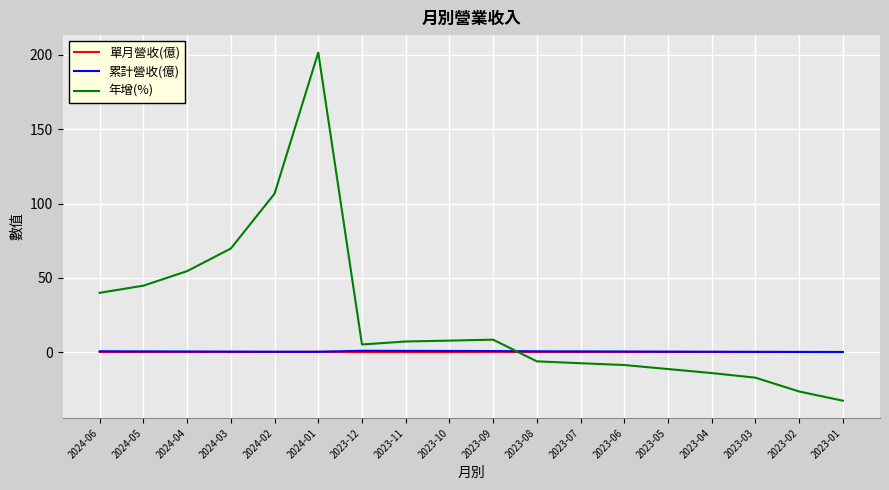

Which series has the largest range (max minus min)?

年增(%)